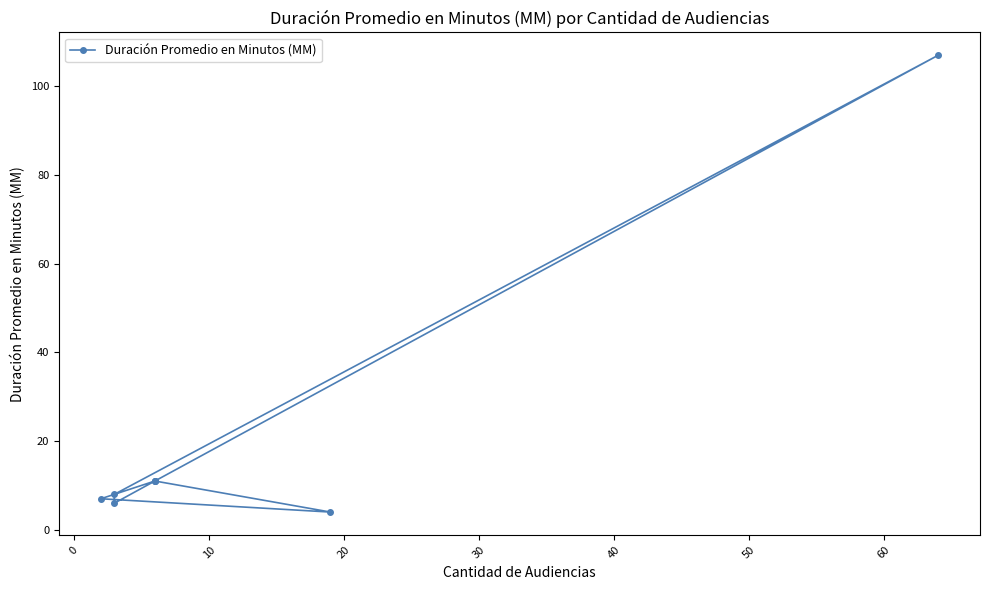

Which has a higher value, 10 or 20?

10